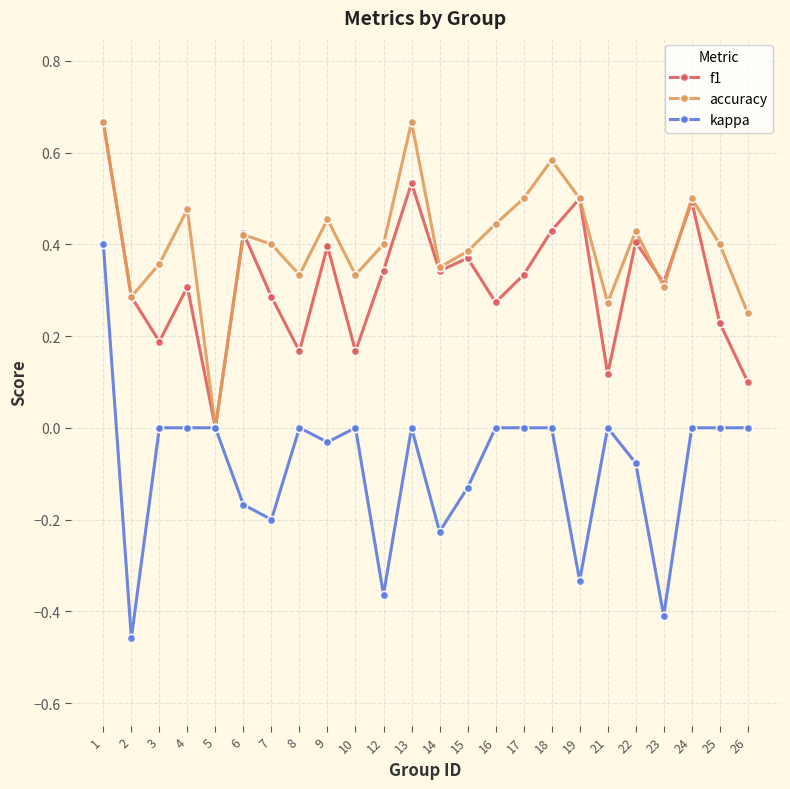

At which category does f1 reach its first local peak?

4